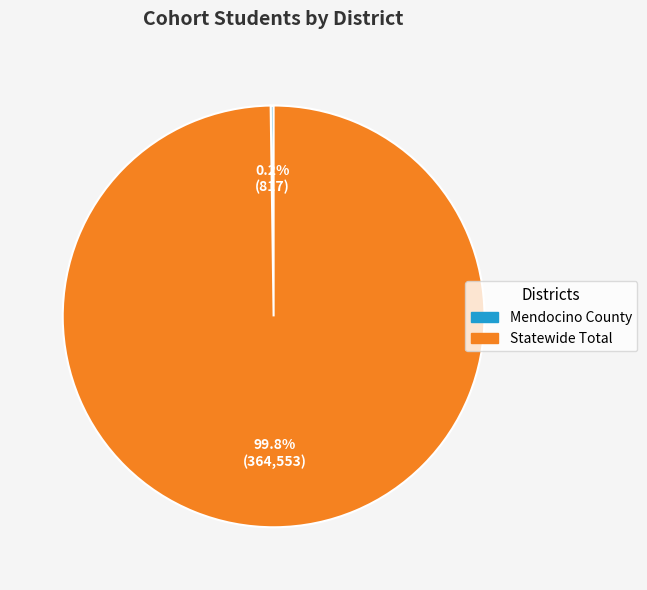

Which slice is the largest?

Statewide Total